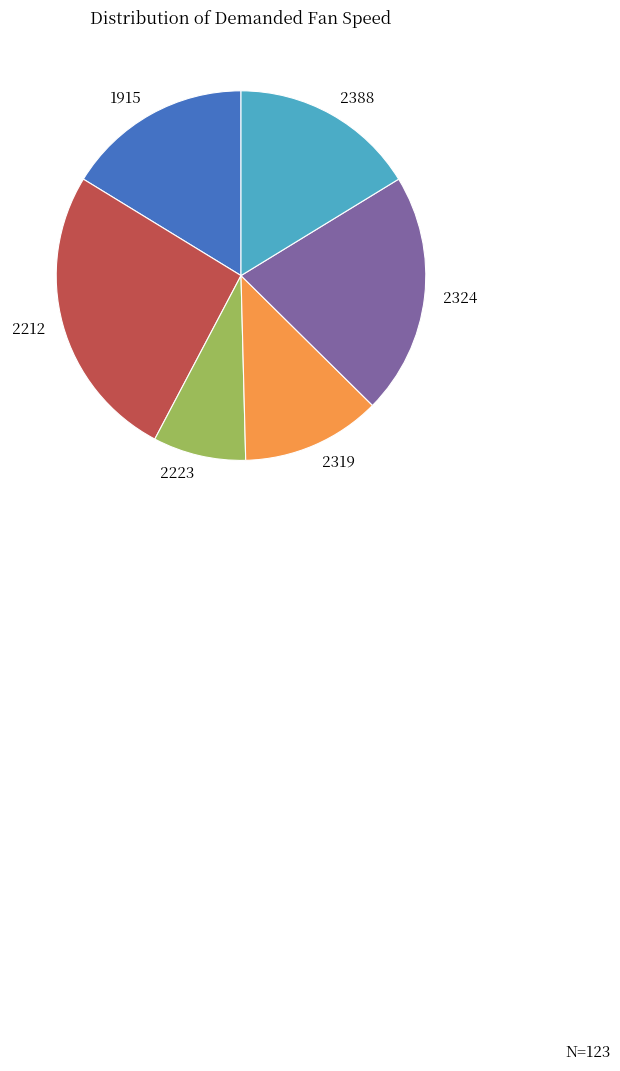

What is the smallest slice in the pie chart?

2223